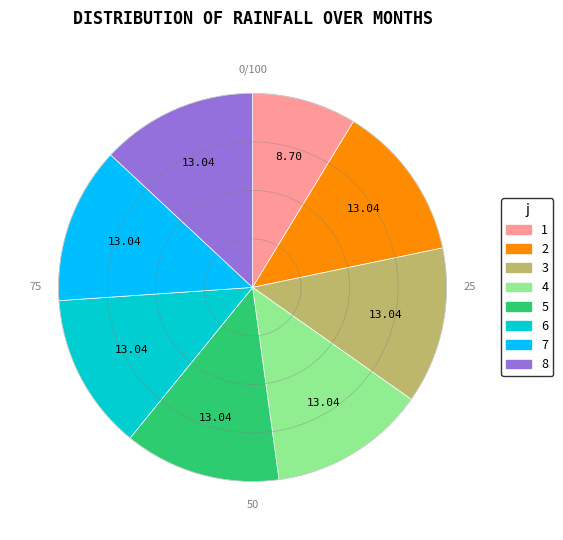

Count the number of slices in the pie.

8